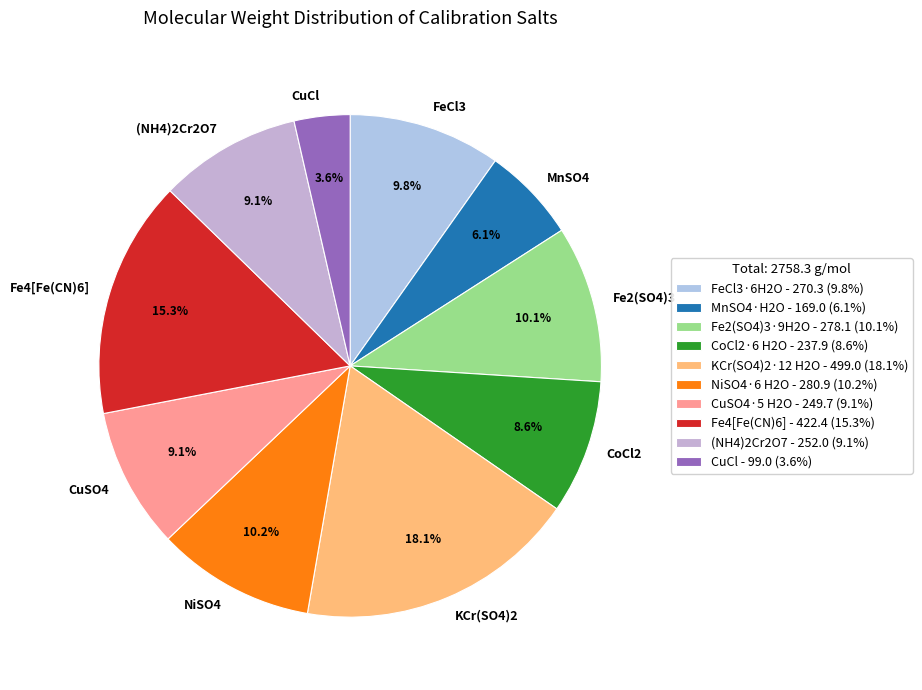

How many segments does this pie chart have?

10